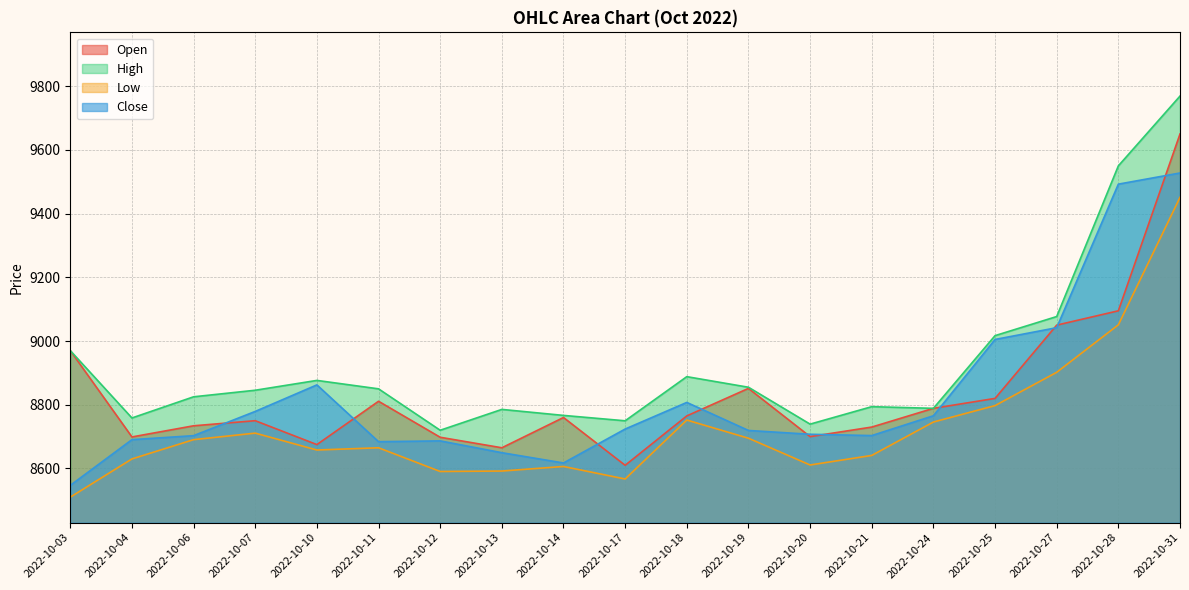

Reading left to right, list all the values displayed in this chart.

Open: 8970.0	8699.0	8734.0	8750.0	8675.0	8811.0	8698.0	8665.0	8760.0	8610.0	8765.0	8851.4	8700.0	8730.0	8788.8	8820.0	9050.0	9095.0	9650.0
High: 8970.0	8758.5	8825.0	8845.6	8876.5	8850.0	8720.0	8785.5	8766.6	8749.7	8888.2	8855.0	8739.2	8794.0	8788.8	9017.0	9077.0	9550.0	9769.0
Low: 8510.0	8630.0	8690.5	8711.0	8658.0	8665.0	8590.6	8592.0	8606.3	8567.0	8752.0	8695.0	8611.0	8641.0	8745.9	8797.4	8902.0	9051.0	9451.1
Close: 8547.0	8690.5	8703.0	8779.1	8862.4	8684.1	8686.6	8649.5	8617.3	8723.8	8807.4	8719.4	8707.4	8703.3	8765.5	9005.0	9042.0	9492.5	9527.6